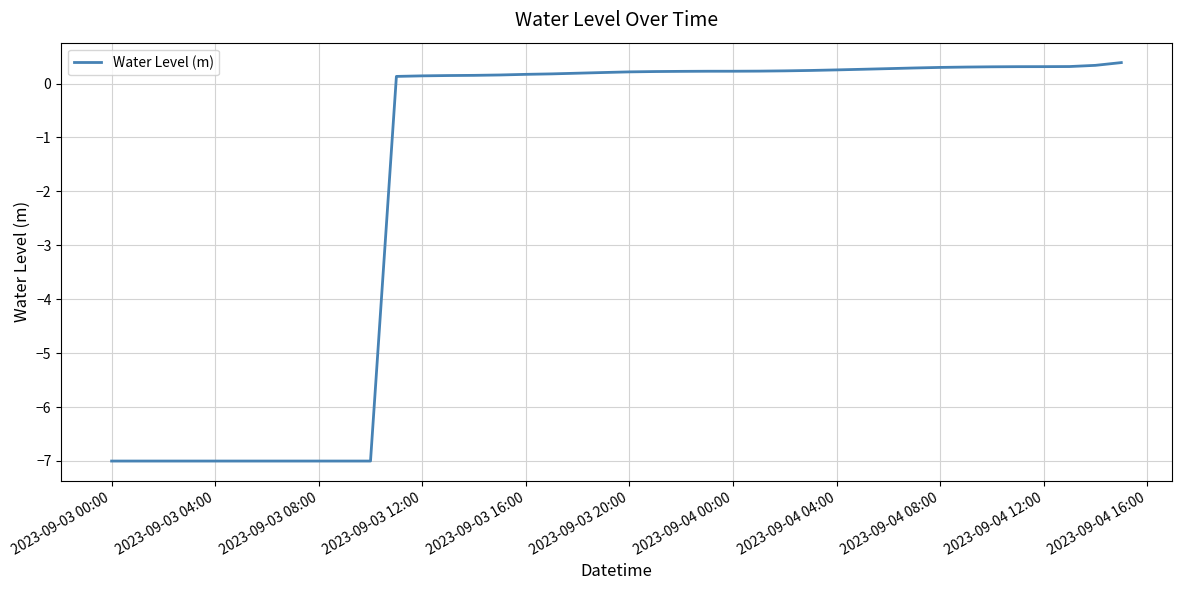

What is the difference between the maximum and minimum values?

7.4